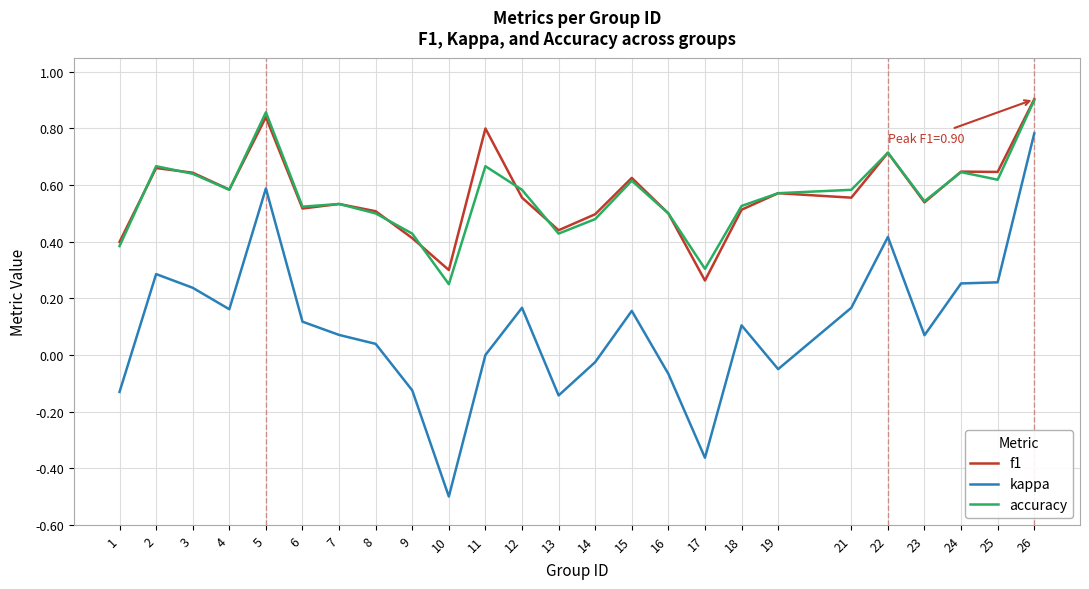

Is it true that accuracy equals 0.3 at 13?

False